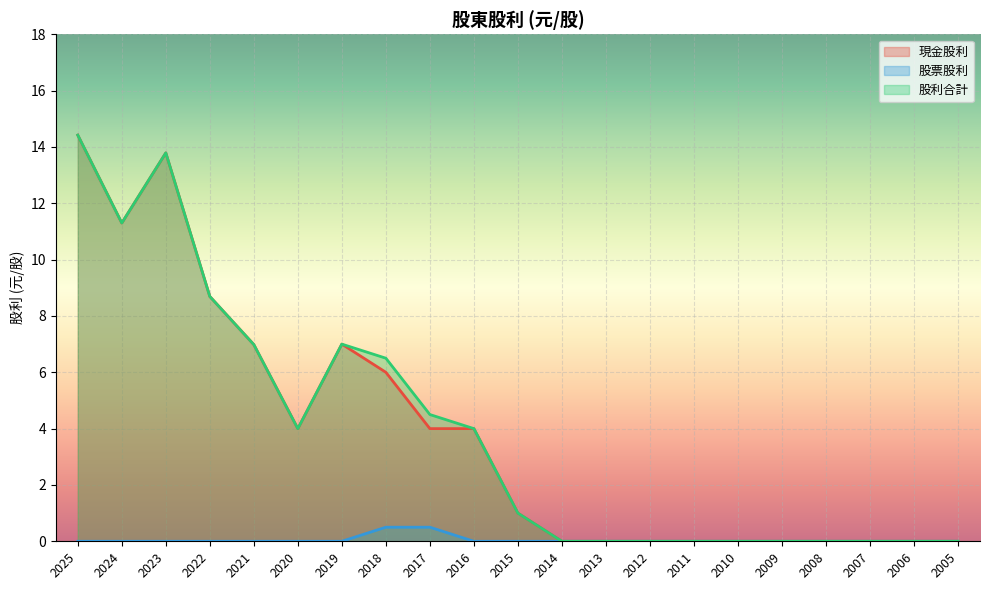

What is the value of the 股利合計 point at the 2nd from the left?

11.3